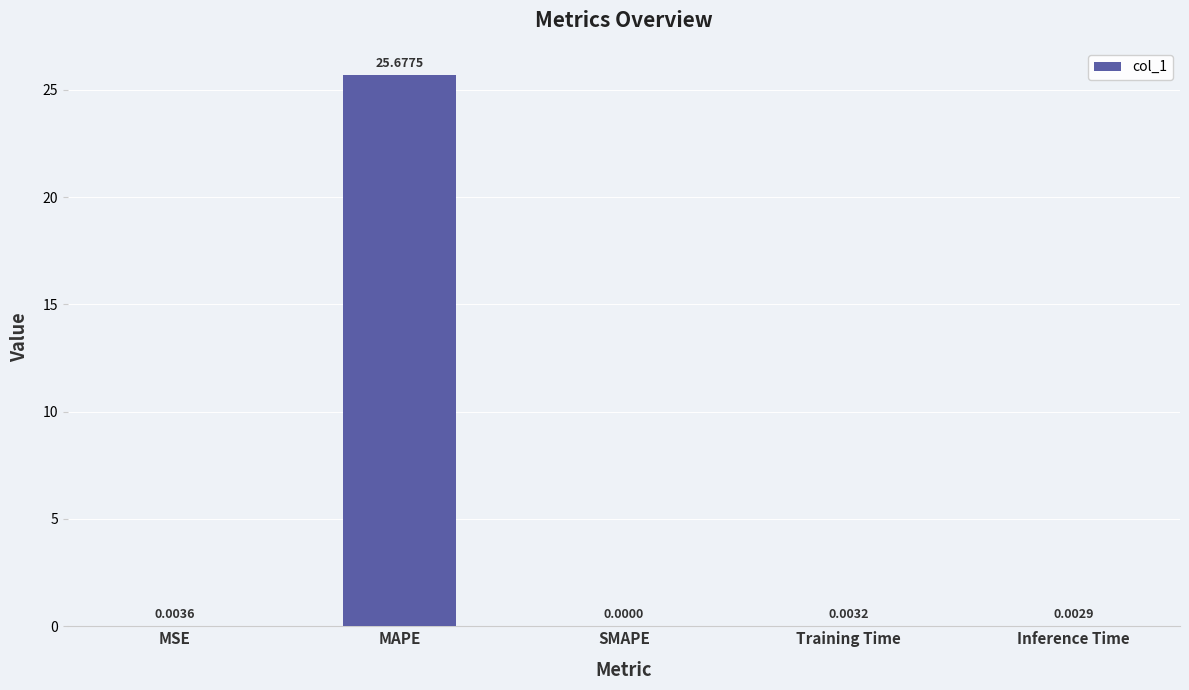

What is the sum of all values?

25.7